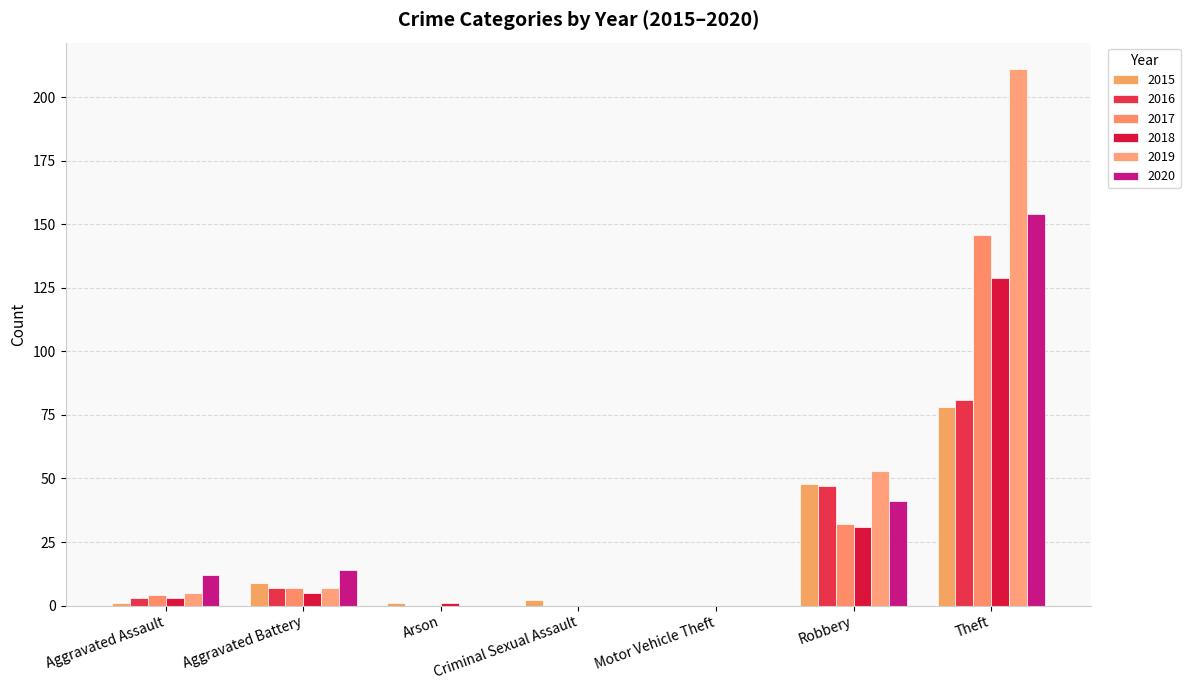

Which label corresponds to the smallest value in the chart?

Motor Vehicle Theft